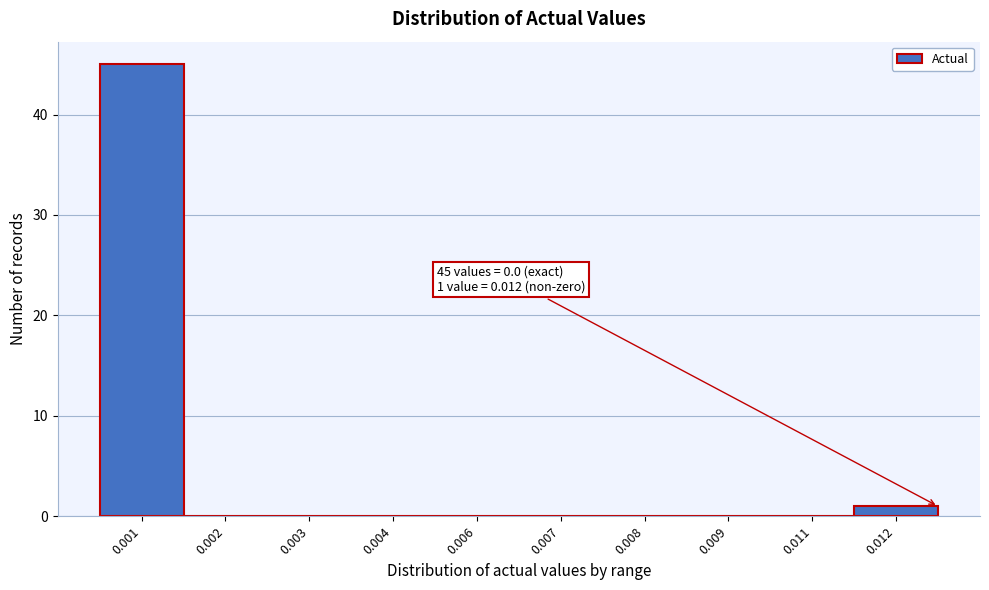

Reading left to right, list all the values displayed in this chart.

0.001=45	0.002=0	0.003=0	0.004=0	0.006=0	0.007=0	0.008=0	0.009=0	0.011=0	0.012=1